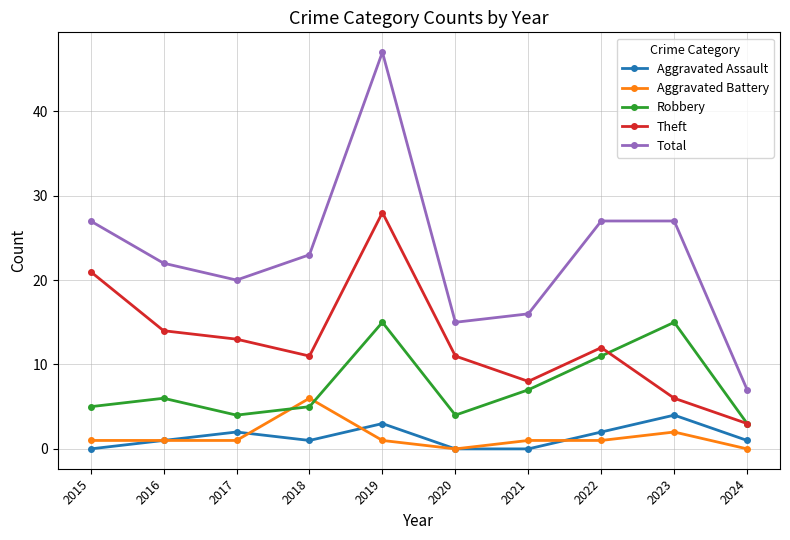

True or false: Robbery has more than 0 points higher than both neighbors.

True